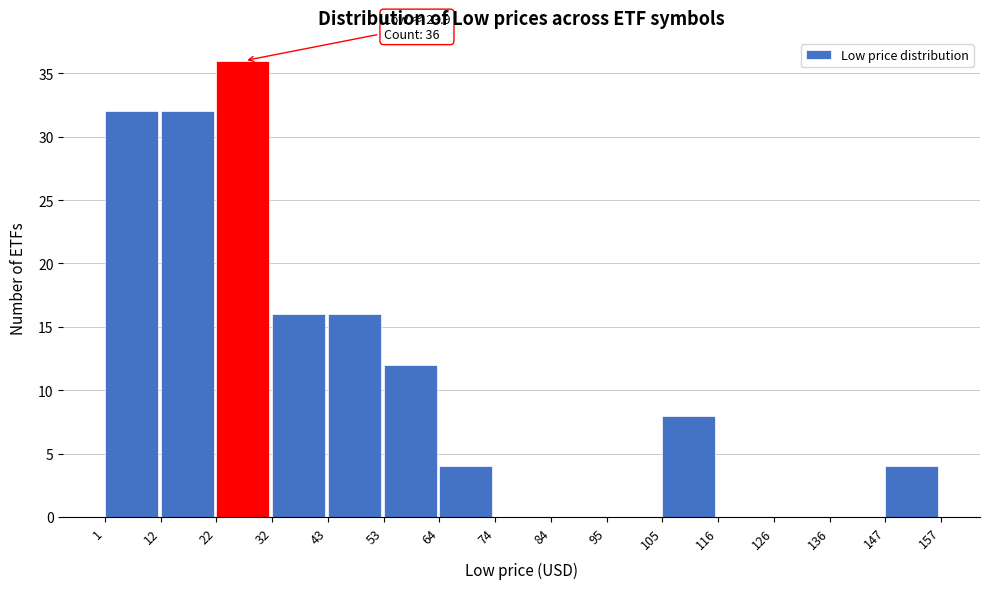

Which range on the x-axis has the tallest bar?

22 to 32